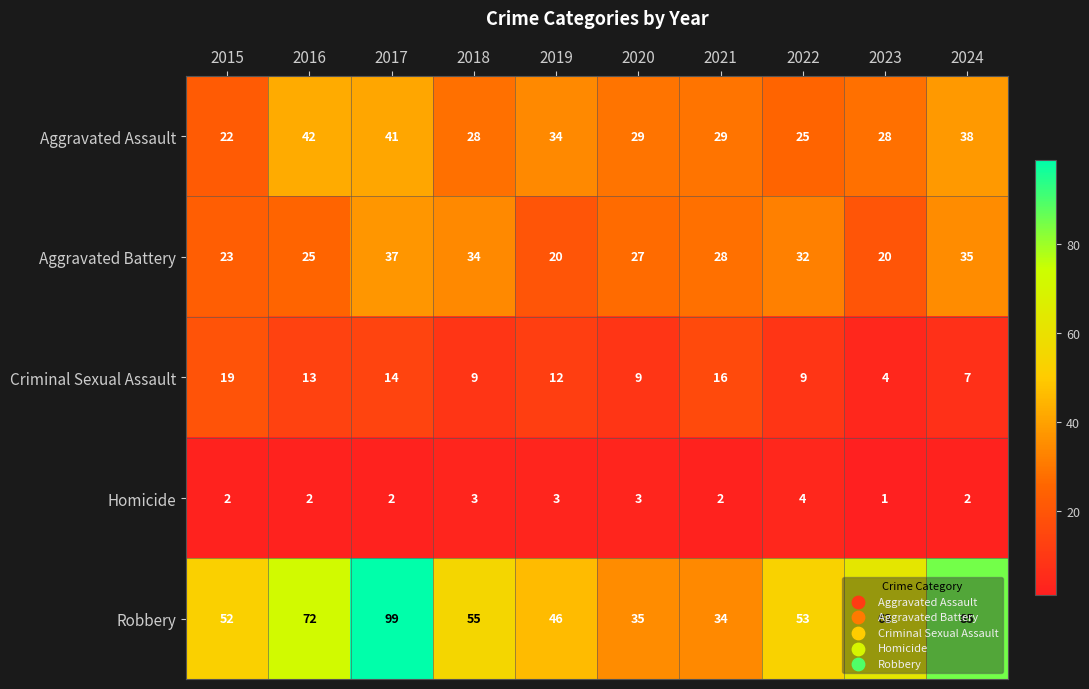

At which category is the sum across all series the highest?

2017